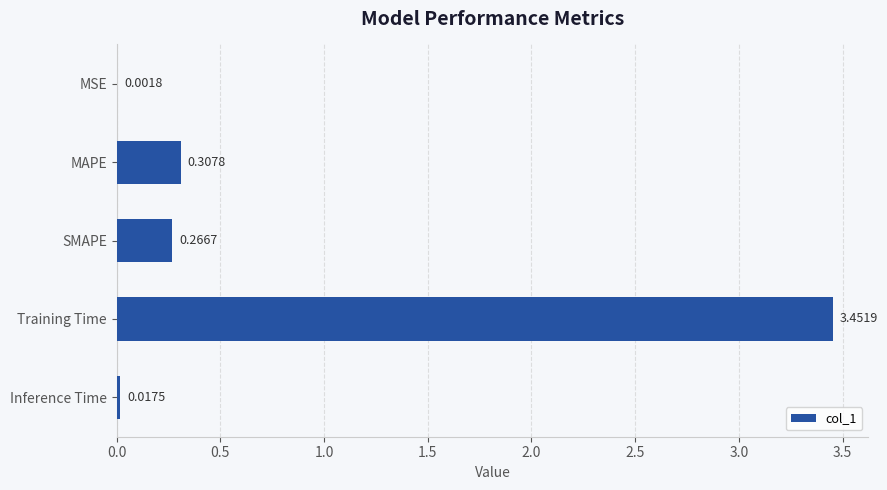

Which label corresponds to the largest value in the chart?

Training Time